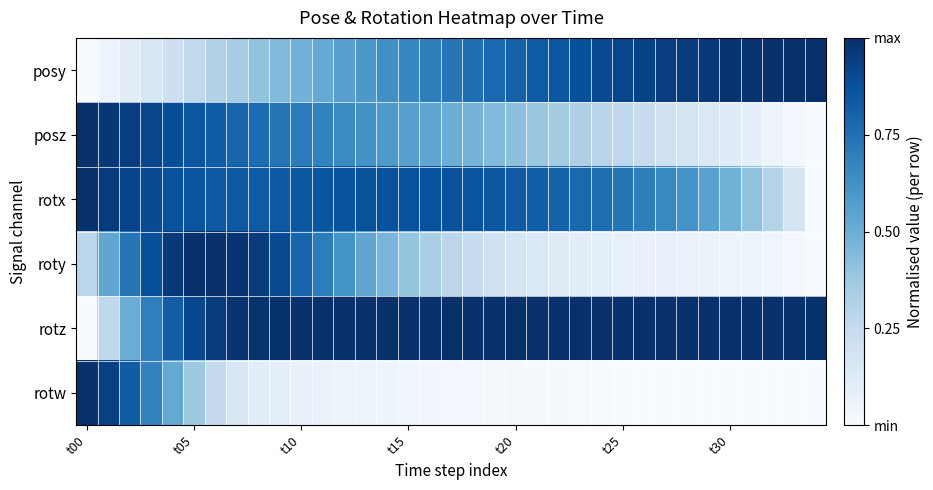

At how many categories does at least one series exceed 0?

35